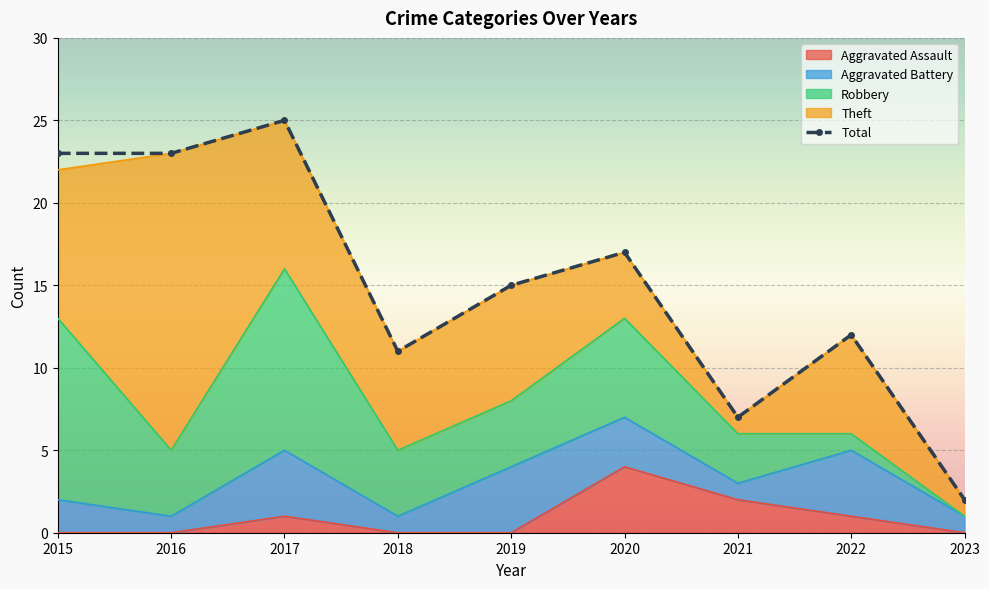

How many Aggravated Battery values are between 1 and 4?

9